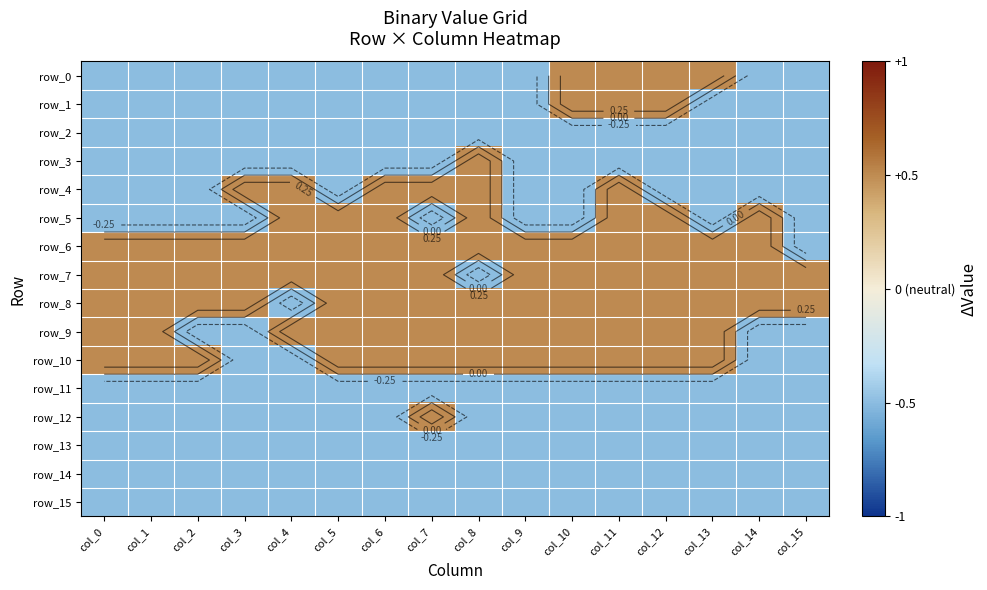

True or false: row_2 has a value of -0.5 at col_3.

True